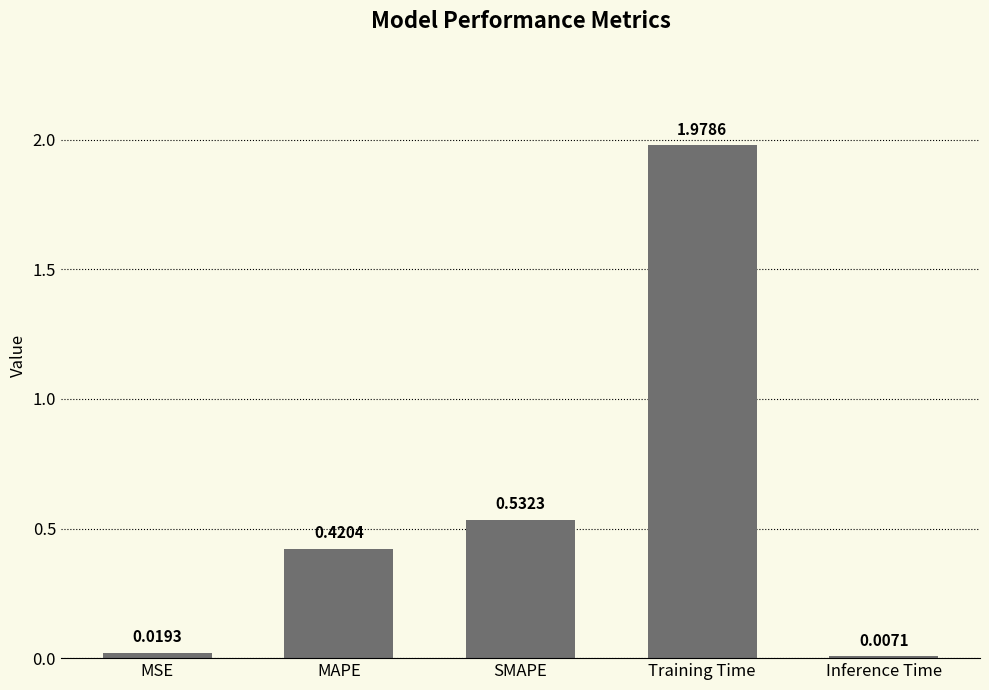

Which has a higher value, Training Time or SMAPE?

Training Time